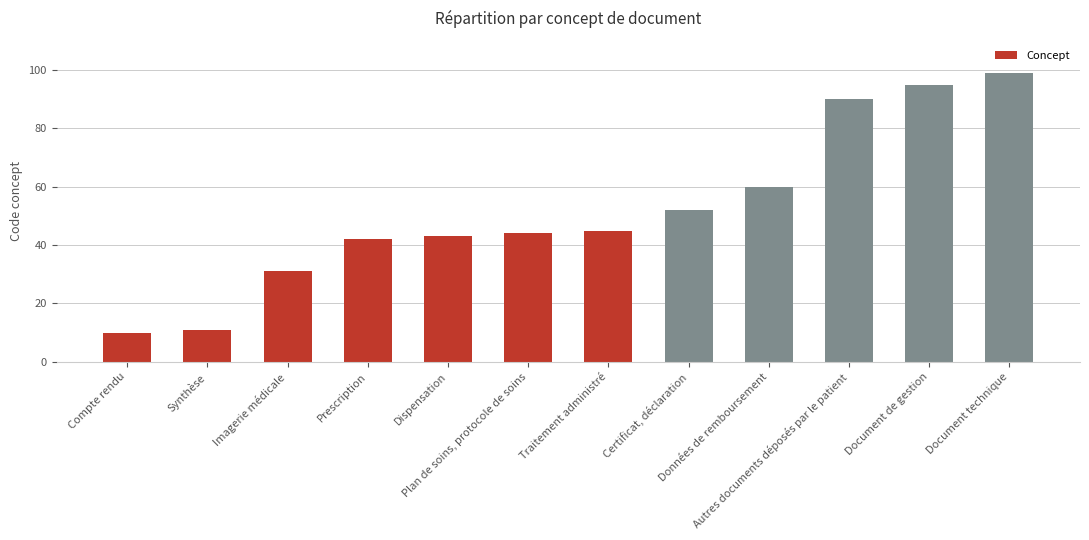

What position from the left is Prescription?

4